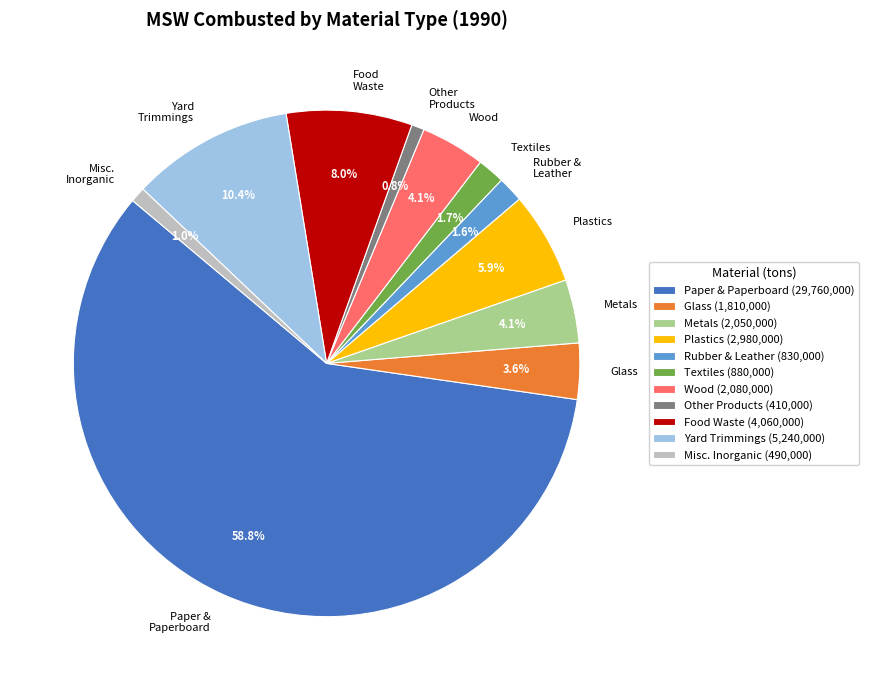

How much of the chart is everything except Misc. Inorganic?

99.0%